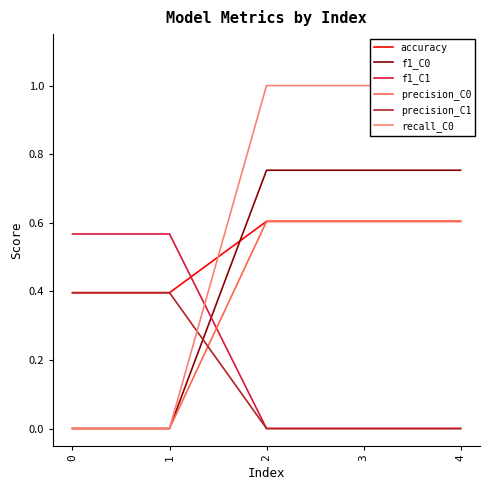

What is the value of the recall_C0 point at the 5th from the left?

1.0